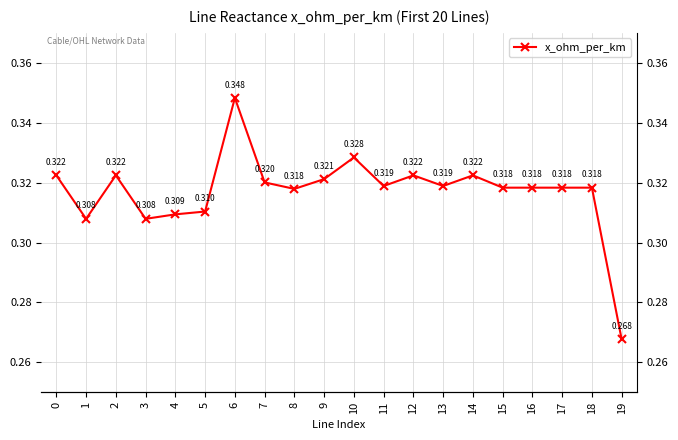

What is the sum of all values?

6.3